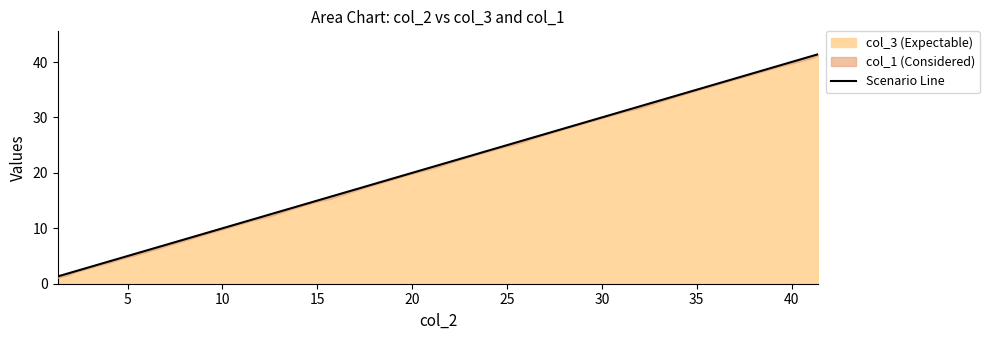

What is the difference between the maximum and minimum values?

40.1